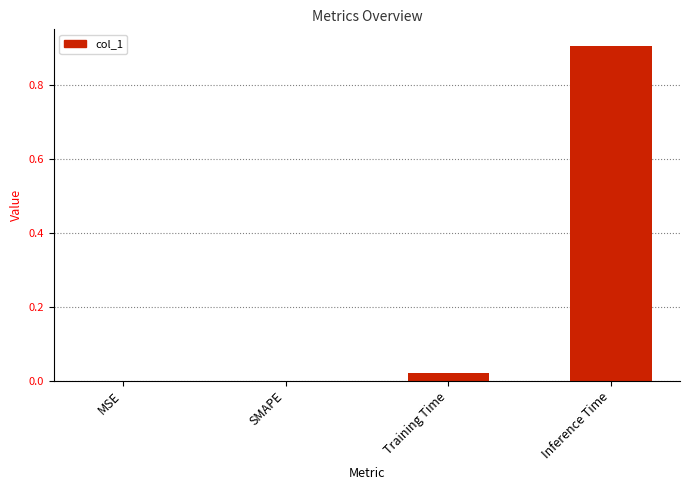

What is the sum of all values?

0.9